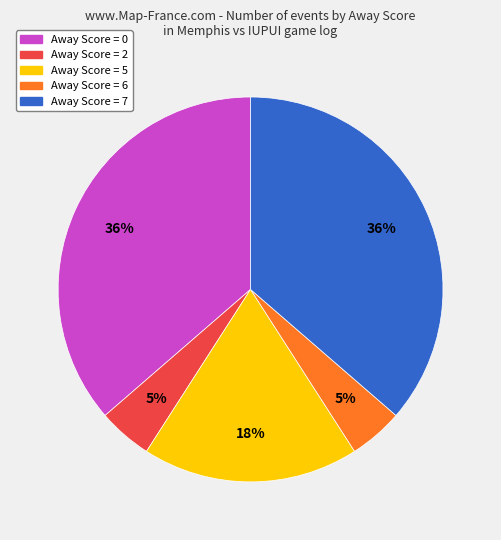

To the nearest percent, what is the average slice percentage?

20%